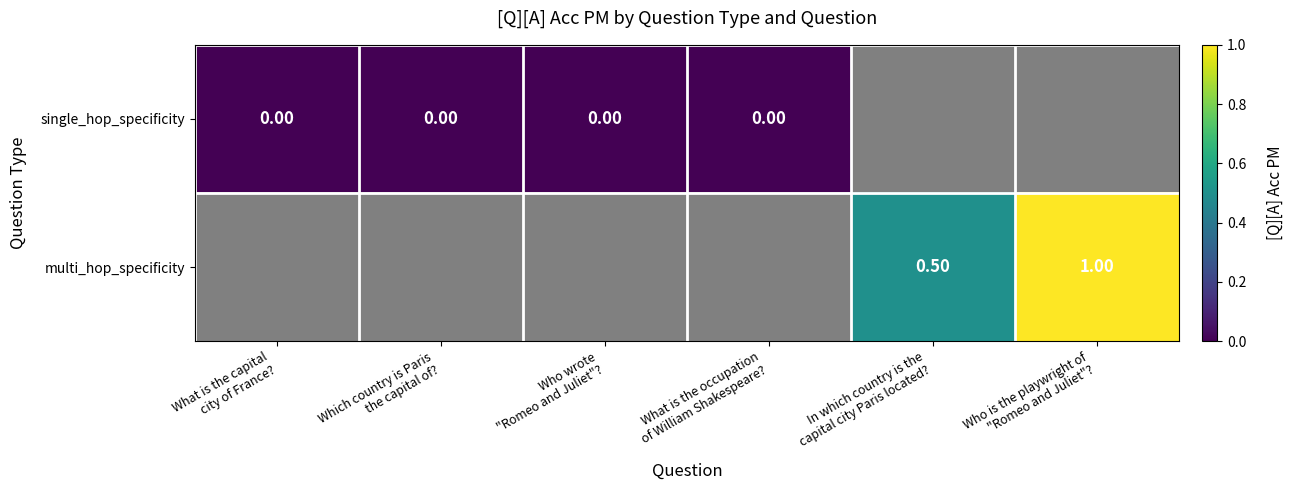

Which label corresponds to the largest value in the chart?

Who is the playwright of
"Romeo and Juliet"?